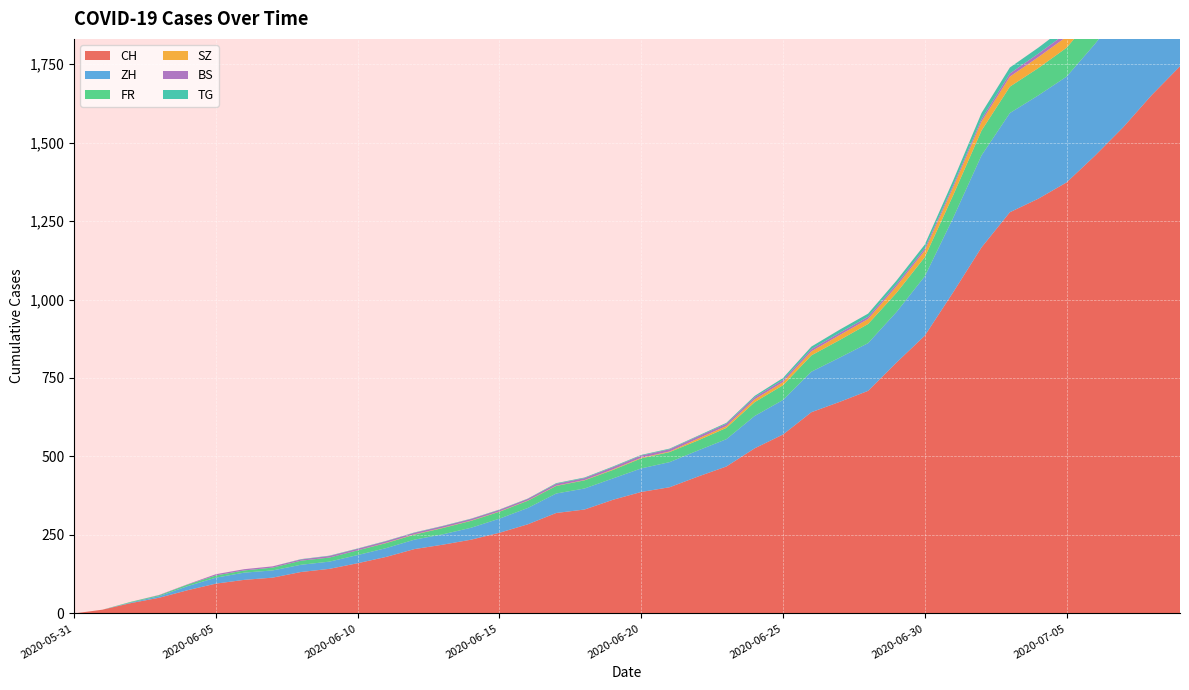

Reading left to right, what are all the values shown in this chart?

CH: 0	12	33	50	74	95	107	114	132	142	160	180	205	219	235	257	284	320	331	362	387	402	436	468	526	570	641	674	709	799	885	1023	1166	1278	1321	1373	1458	1549	1651	1743
ZH: 0	0	2	5	13	19	23	23	23	23	26	28	30	33	38	45	52	62	67	68	75	80	83	87	103	110	129	141	152	161	189	237	293	316	329	337	356	382	405	424
FR: 0	0	2	3	5	7	7	9	13	13	15	16	16	20	22	22	23	24	26	27	32	32	32	36	44	47	52	56	61	61	61	72	79	84	87	92	94	96	99	100
SZ: 0	0	0	0	0	0	0	0	0	0	0	1	1	1	1	1	1	1	1	2	2	2	6	6	9	10	13	16	16	21	21	25	29	32	35	35	35	42	46	49
BS: 0	0	0	1	1	4	4	4	4	5	5	5	5	5	5	5	5	6	6	7	7	7	7	7	7	7	7	7	7	7	7	7	8	10	11	12	12	15	18	21
TG: 0	0	0	0	0	0	0	0	1	1	1	1	1	1	1	1	1	2	2	2	2	2	2	3	4	6	8	10	10	11	12	15	19	19	19	21	21	21	24	27